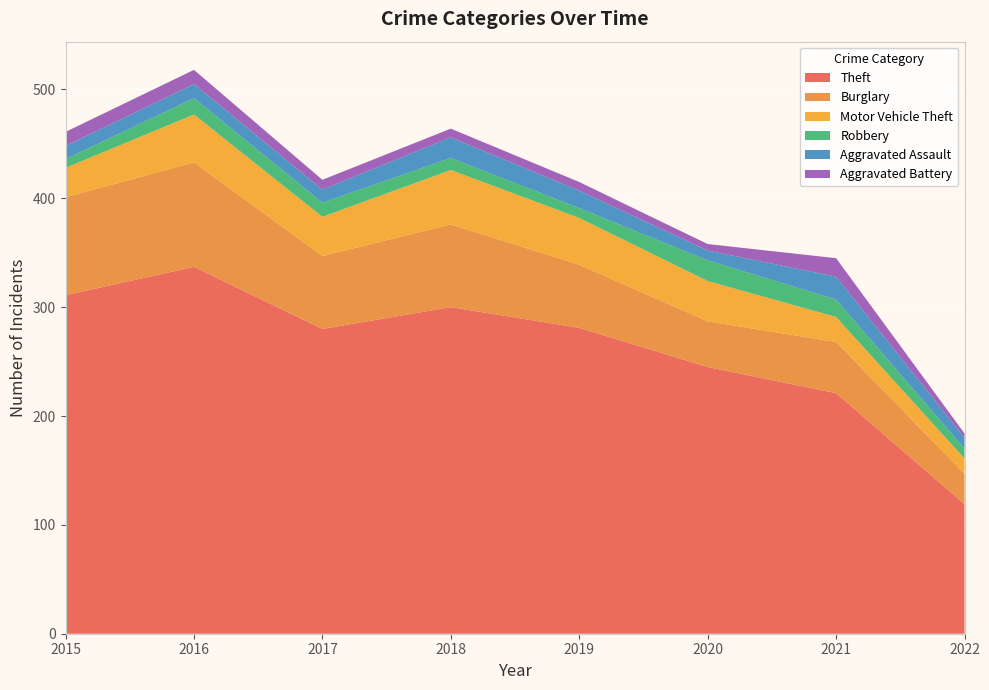

Reading left to right, what are all the values shown in this chart?

Theft: 311	337	280	300	281	245	221	119
Burglary: 90	96	67	76	58	42	47	28
Motor Vehicle Theft: 27	44	36	50	43	37	23	14
Robbery: 8	15	13	11	9	19	16	9
Aggravated Assault: 12	13	12	19	16	9	21	10
Aggravated Battery: 13	13	9	8	8	6	17	4